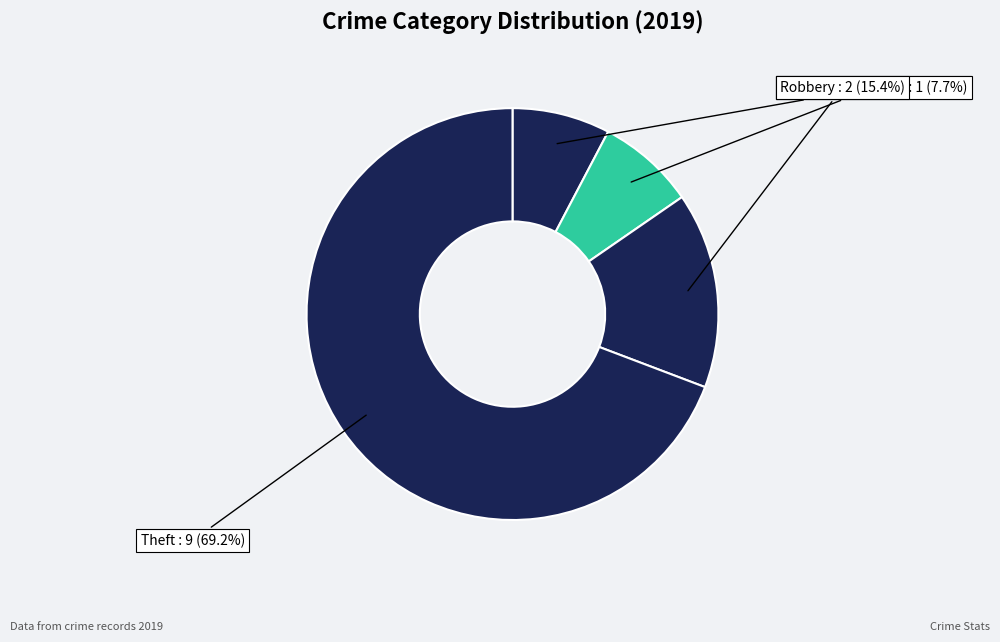

To the nearest percent, what portion does Robbery represent?

15%